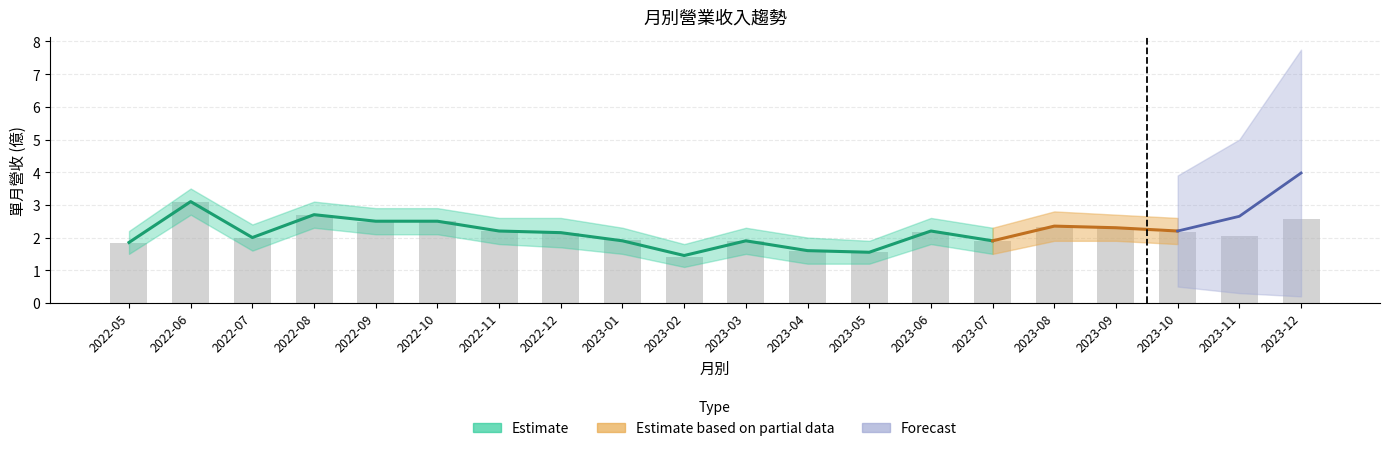

Which has a higher value, 2023-04 or 2023-12?

2023-12